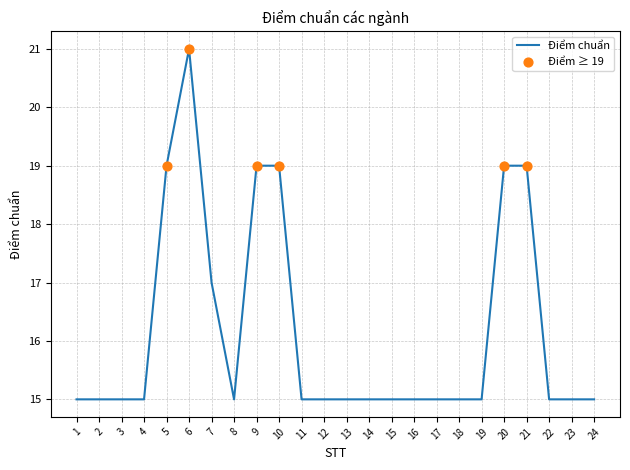

What is the change in value from 5 to 8?

-4